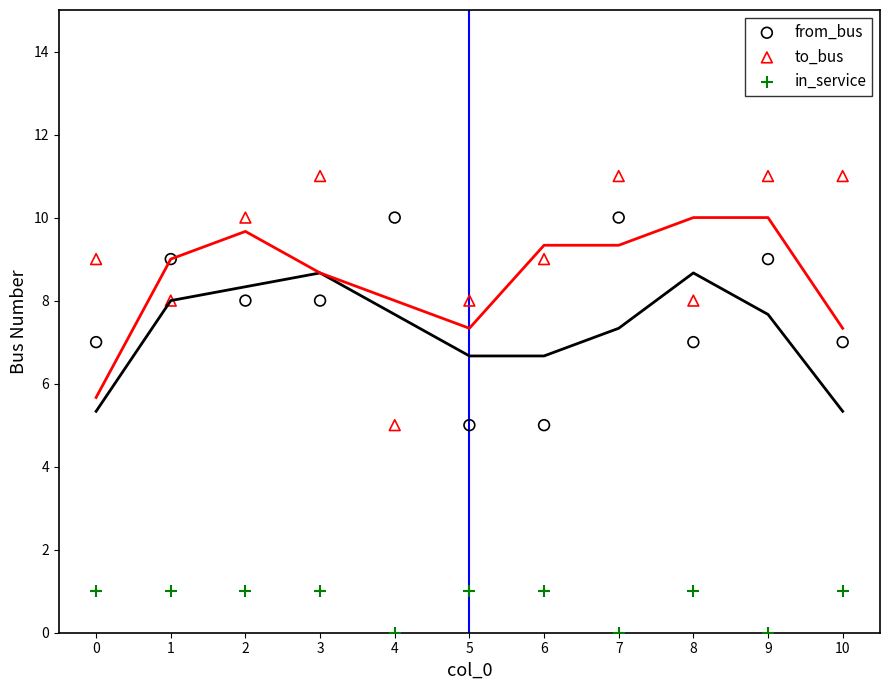

Across all data points, what is the range of Y values (max minus min)?

11